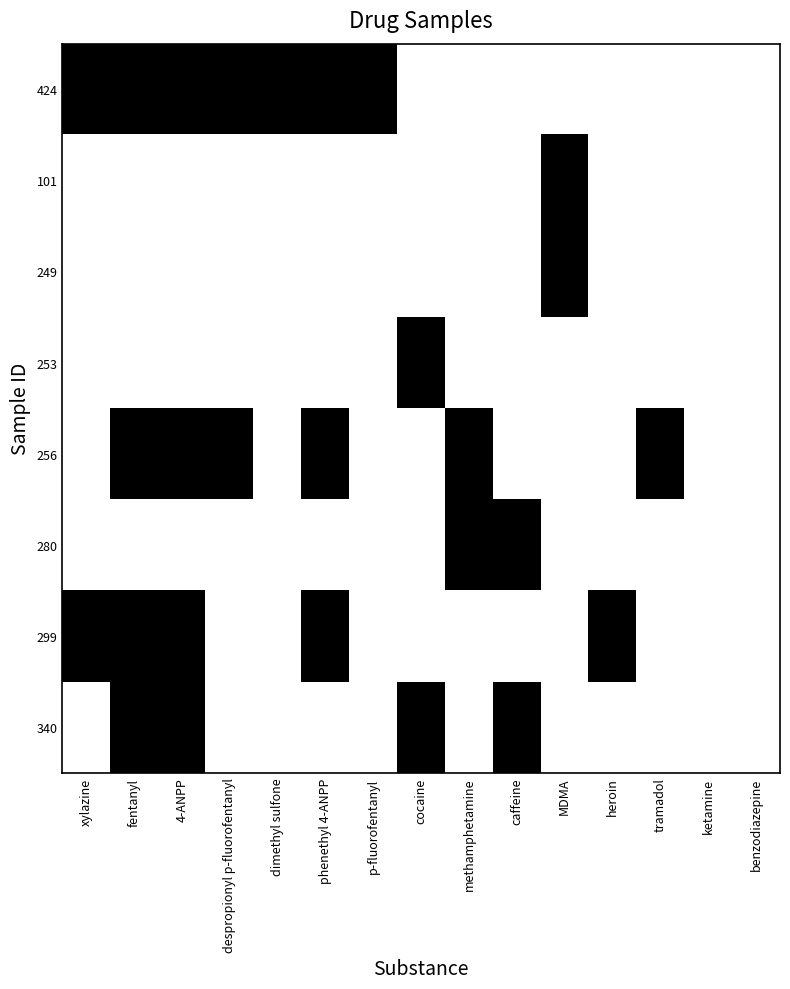

Which series has the largest total across all categories?

424